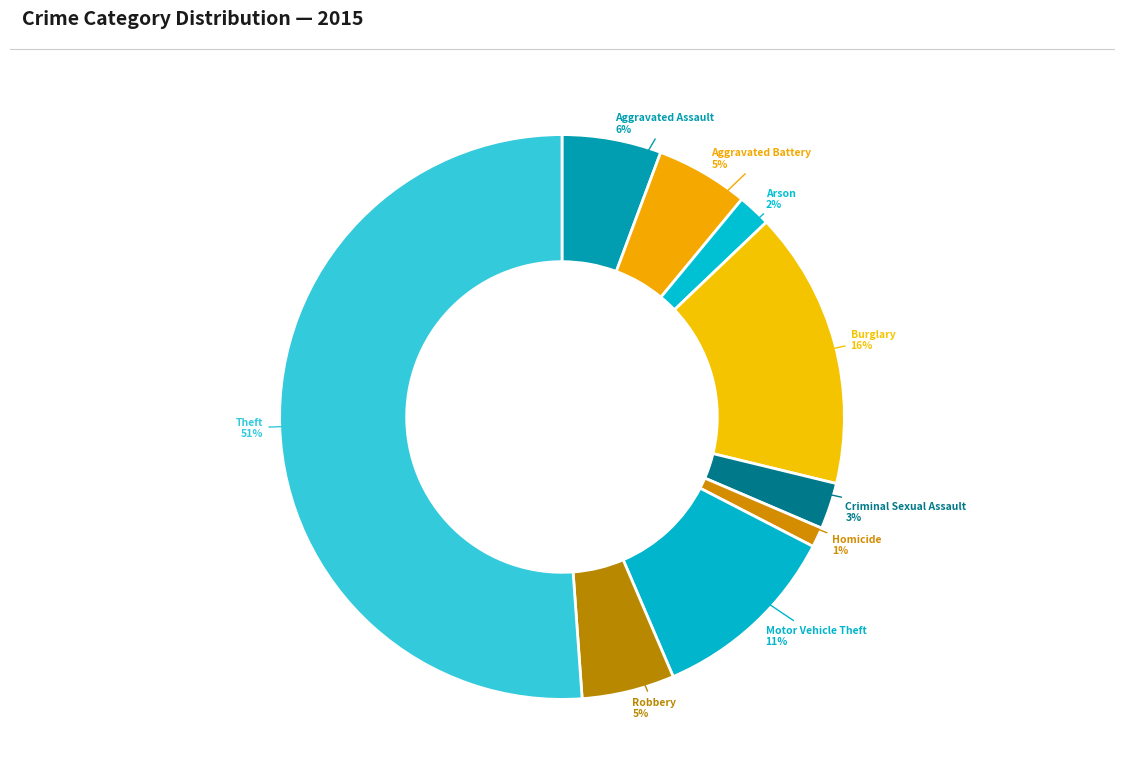

What is the smallest slice in the pie chart?

Homicide